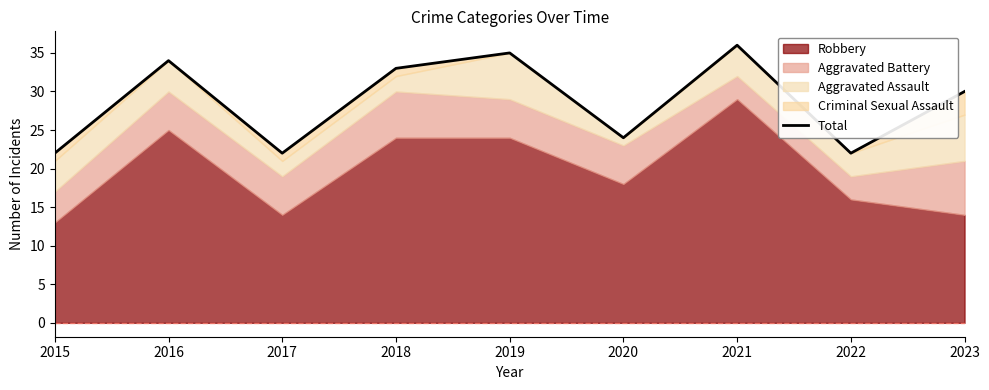

What is the difference between the values at 2018 and 2016?

1